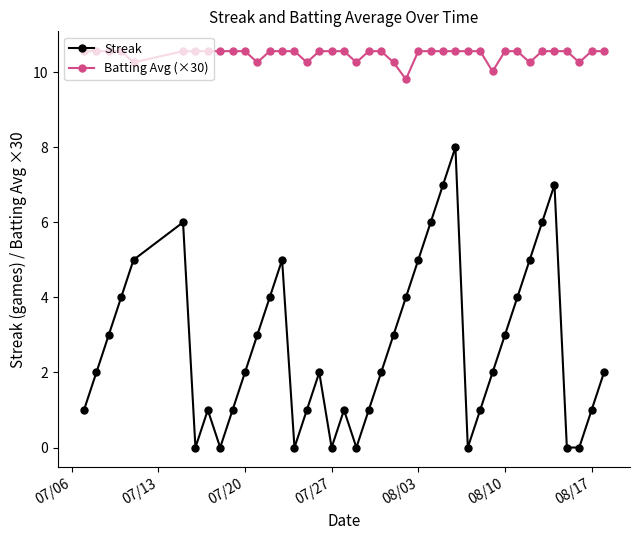

What is the value of the Streak point at the 14th from the left?

5.0